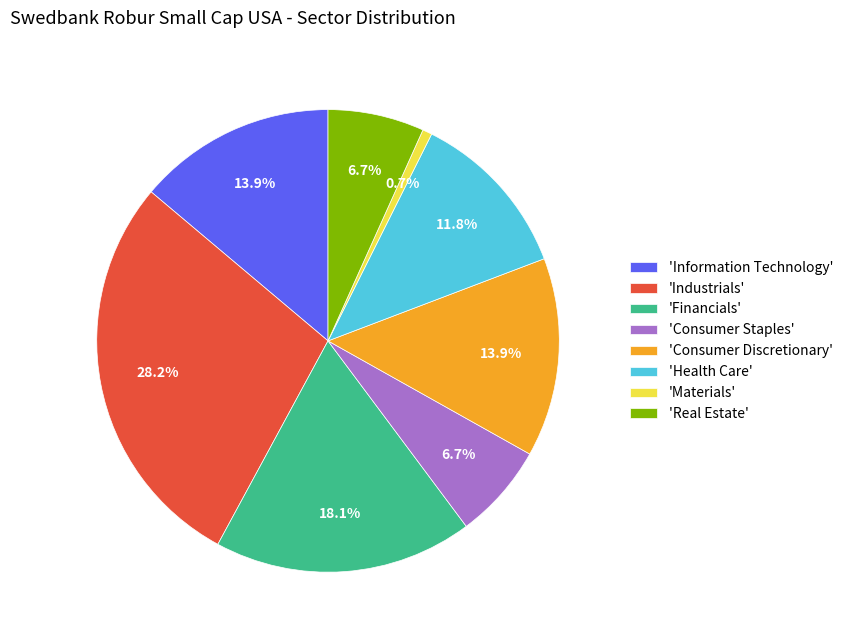

Count the number of slices in the pie.

8